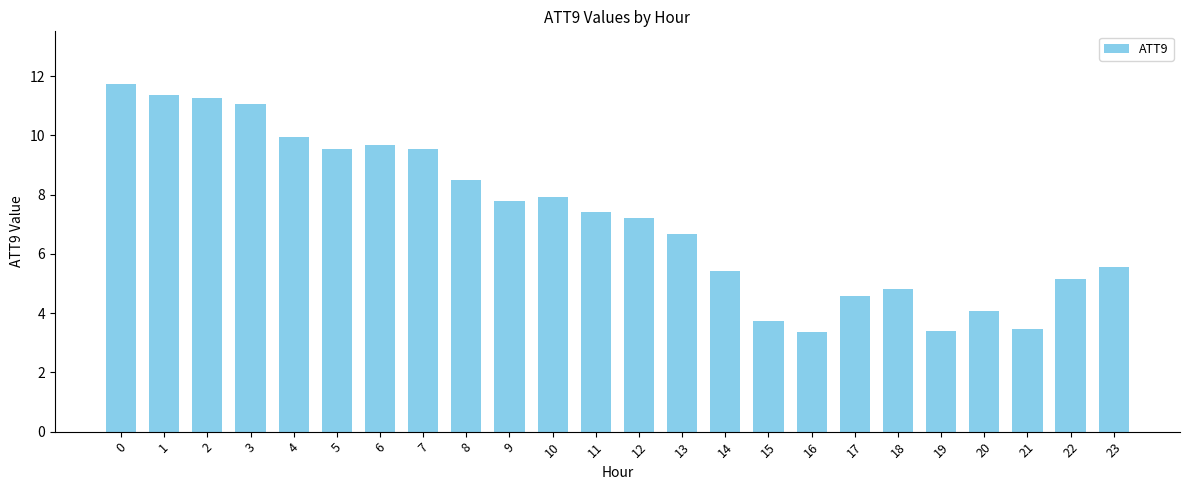

True or false: the data shows 5.2 at 19.

False